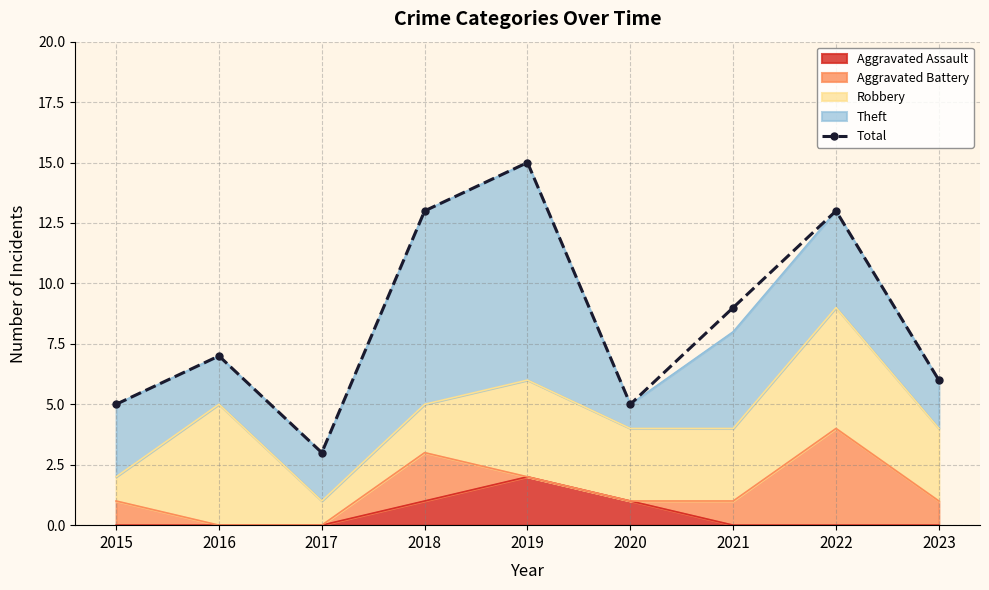

Reading left to right, transcribe all the data shown in this chart.

2015=5	2016=7	2017=3	2018=13	2019=15	2020=5	2021=9	2022=13	2023=6